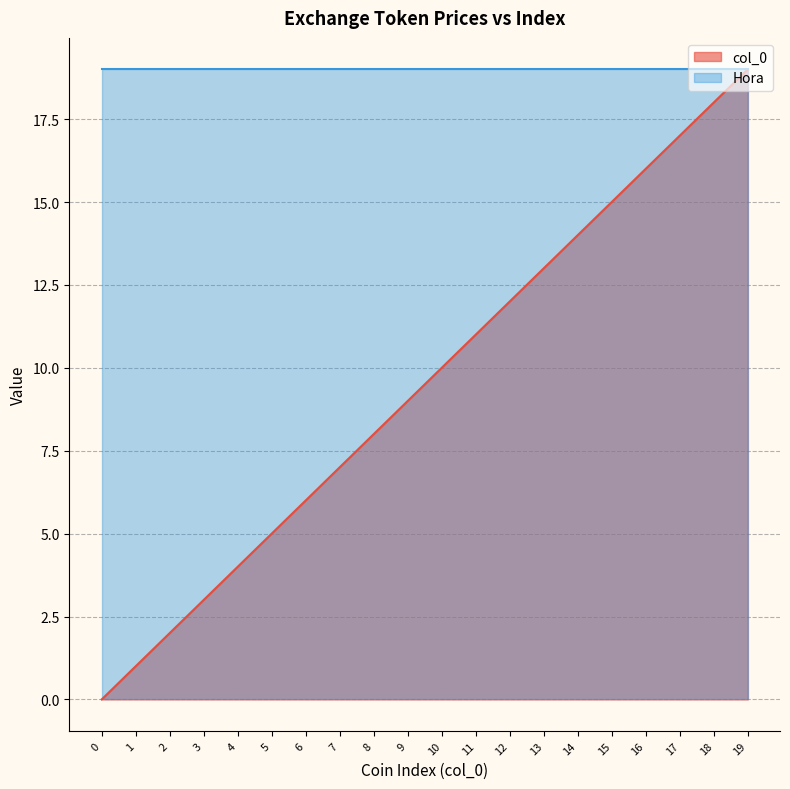

What is the sum of all values?

190